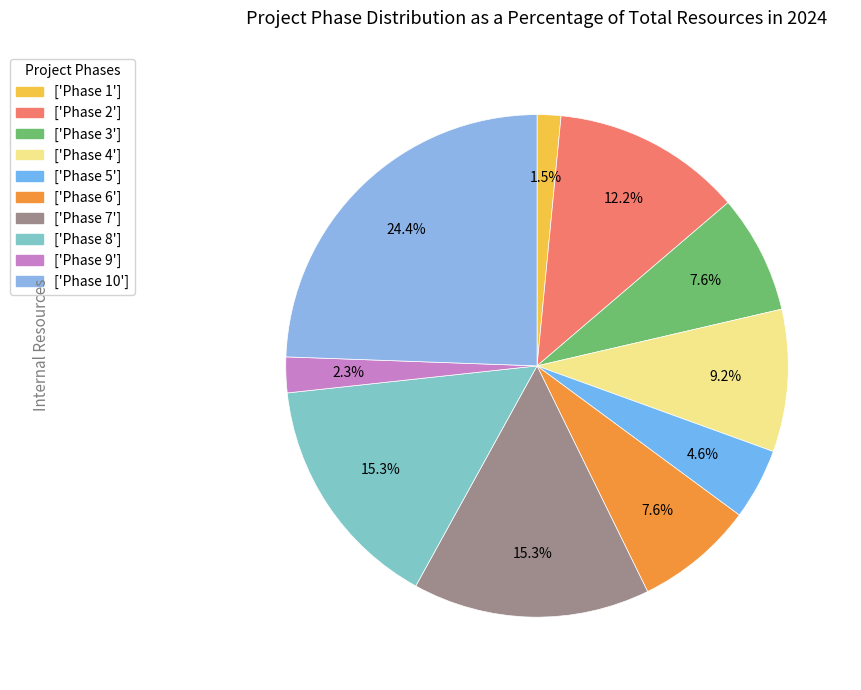

What is the largest slice in the pie chart?

Phase 10 : Modificatio, final